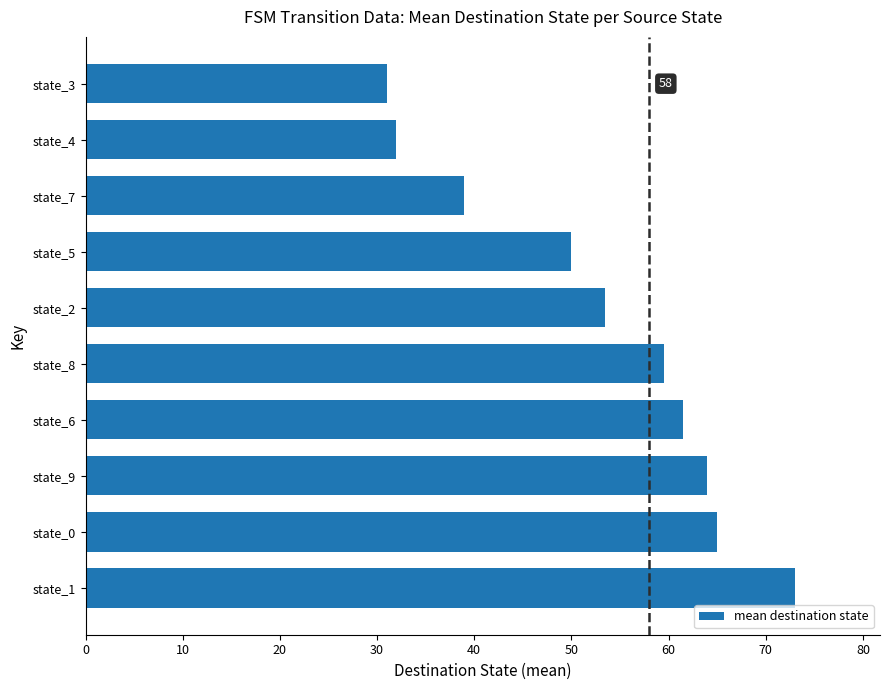

What is the approximate value at state_9?

64.0